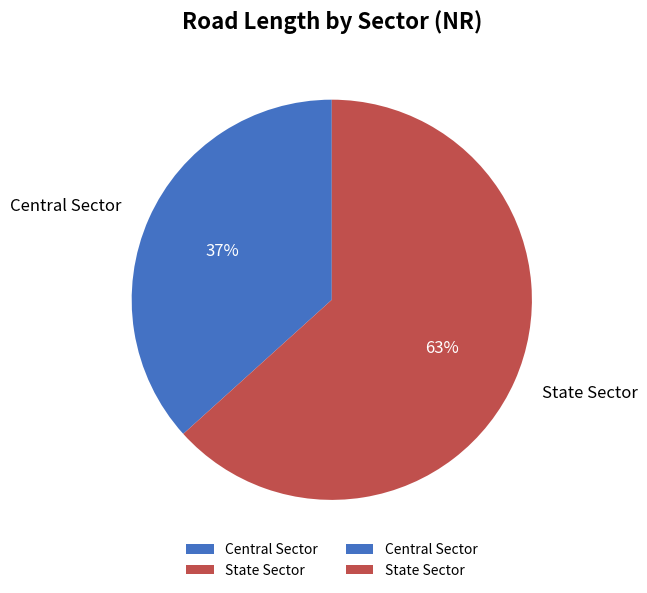

Combined, do State Sector and Central Sector account for over 50%?

Yes